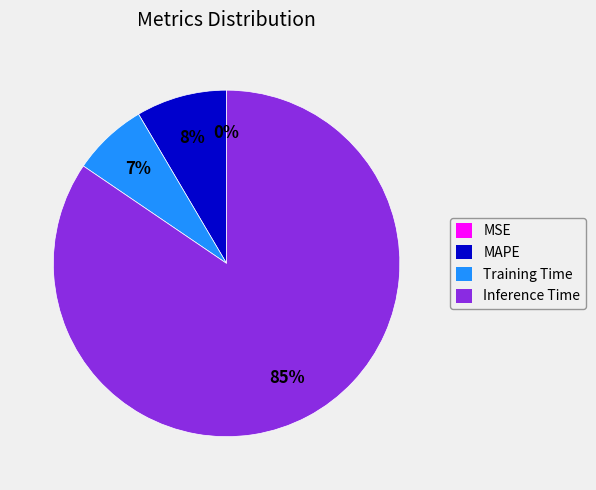

Which slice represents more than half of the pie?

Inference Time